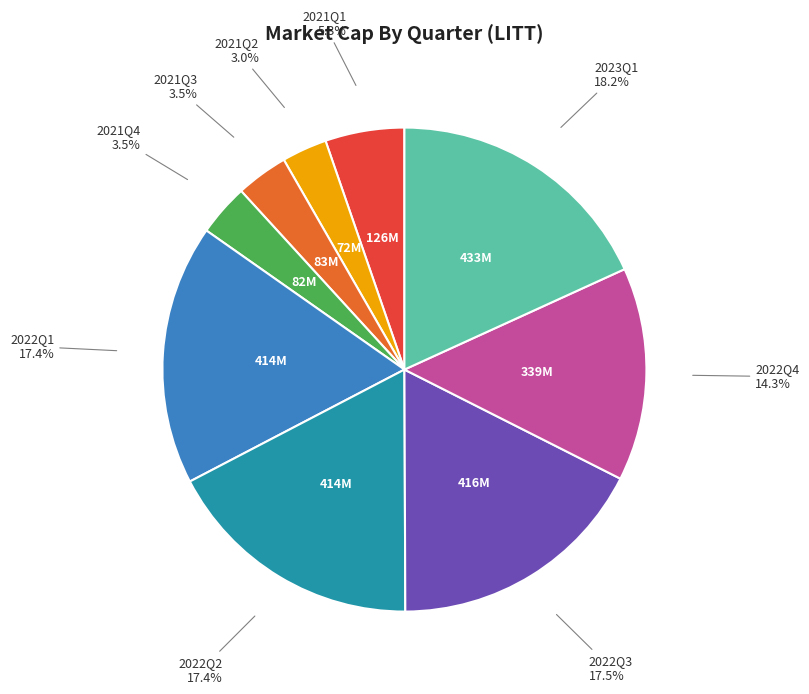

Does any single category account for the majority?

No